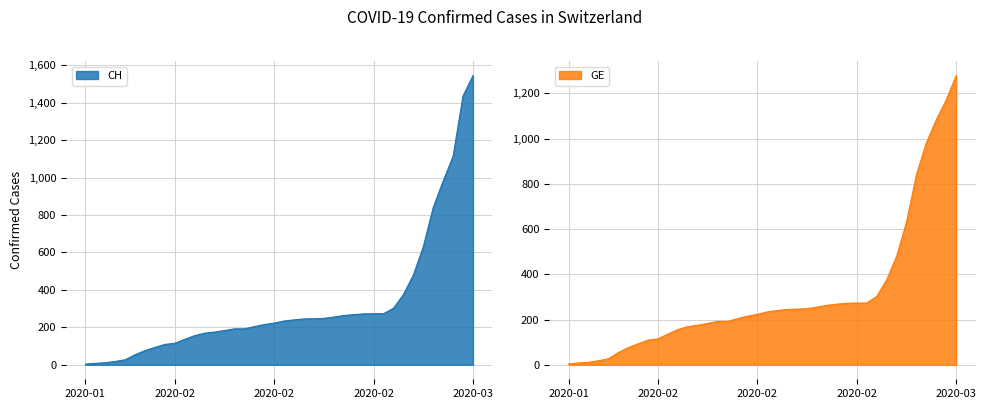

What are all the series names shown in the legend?

CH, GE